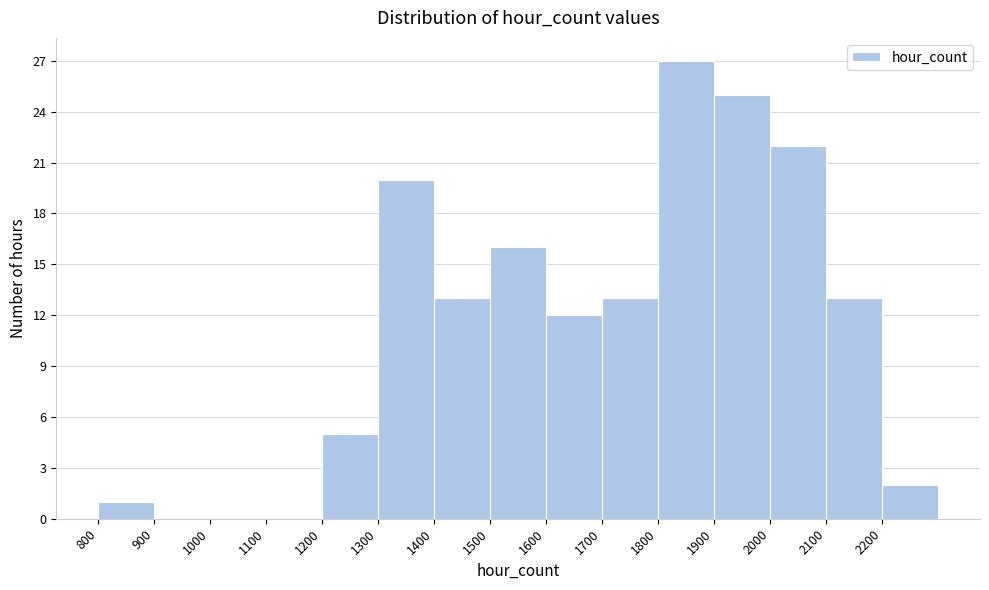

Over which range of the x-axis is the bar tallest?

1800 to 1900